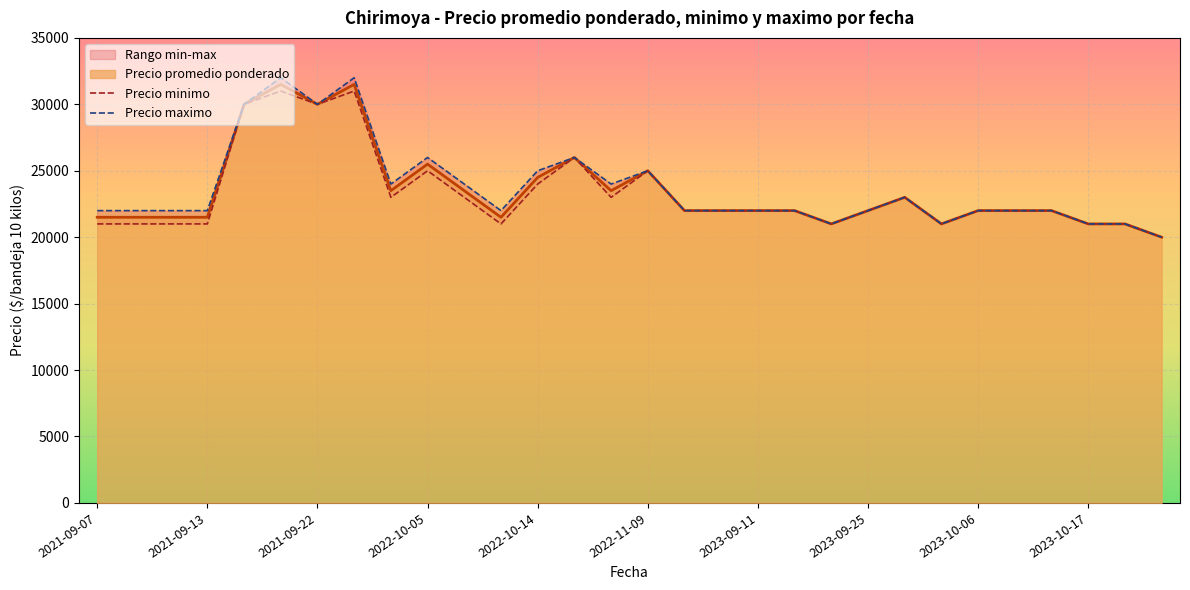

True or false: Precio minimo and Precio maximo cross at least once.

False